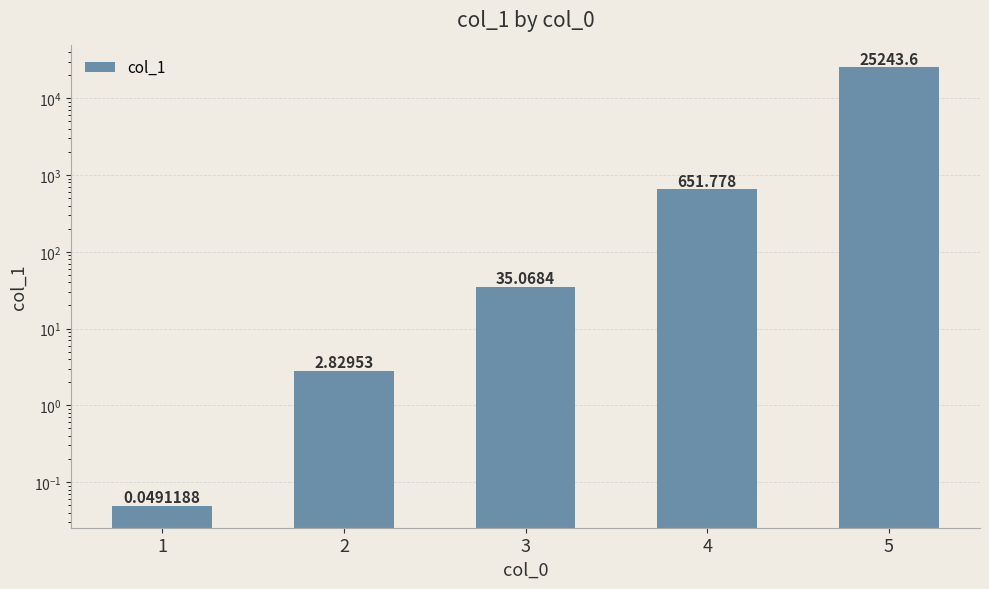

What is the sum of the values at 2 and 5?

25246.4